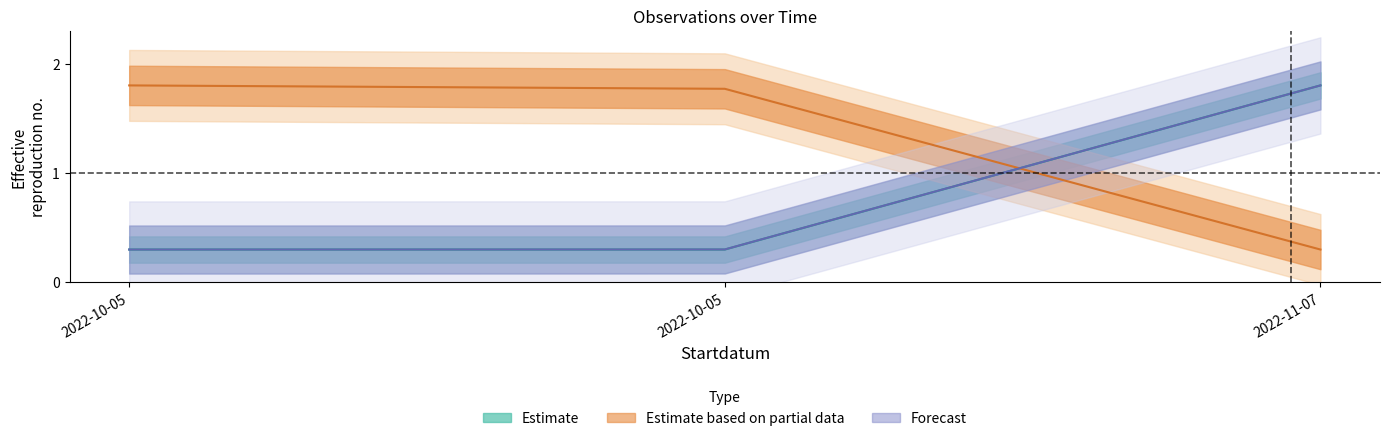

How many categories are shown in the chart?

3